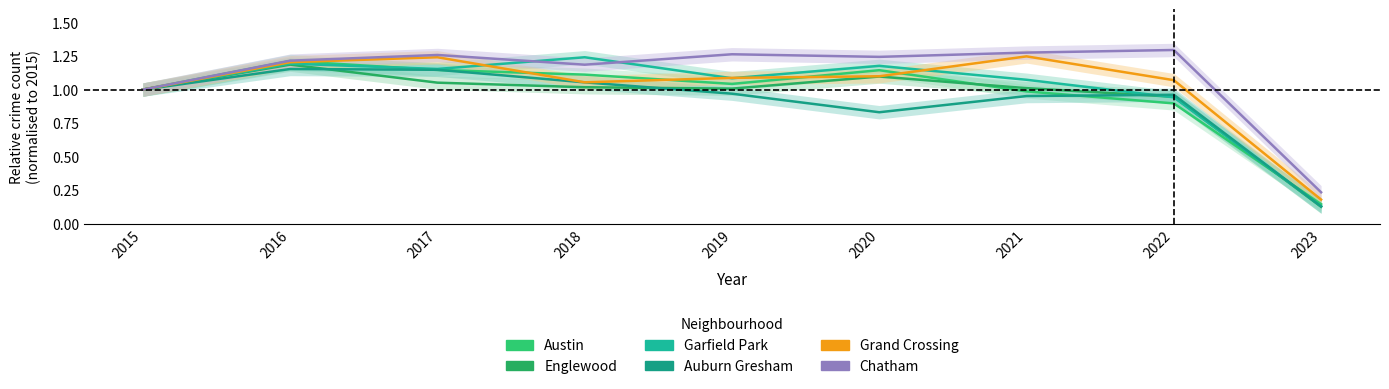

What is the approximate value of Chatham at 2021?

1.3